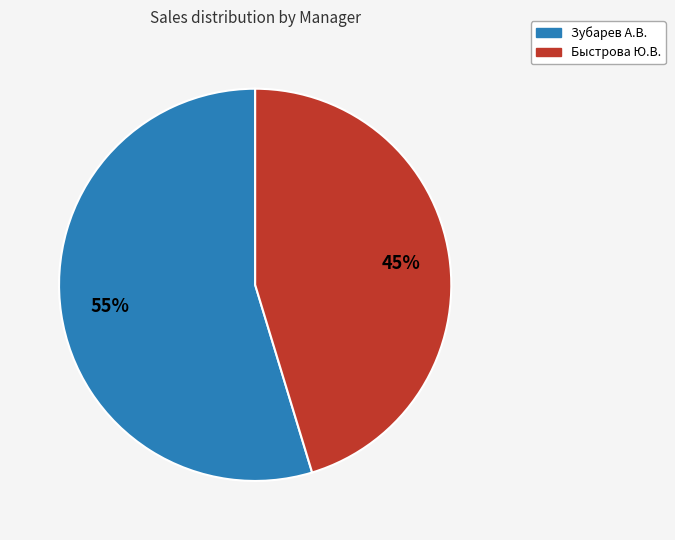

To the nearest percent, what portion does Быстрова Ю.В. represent?

45%